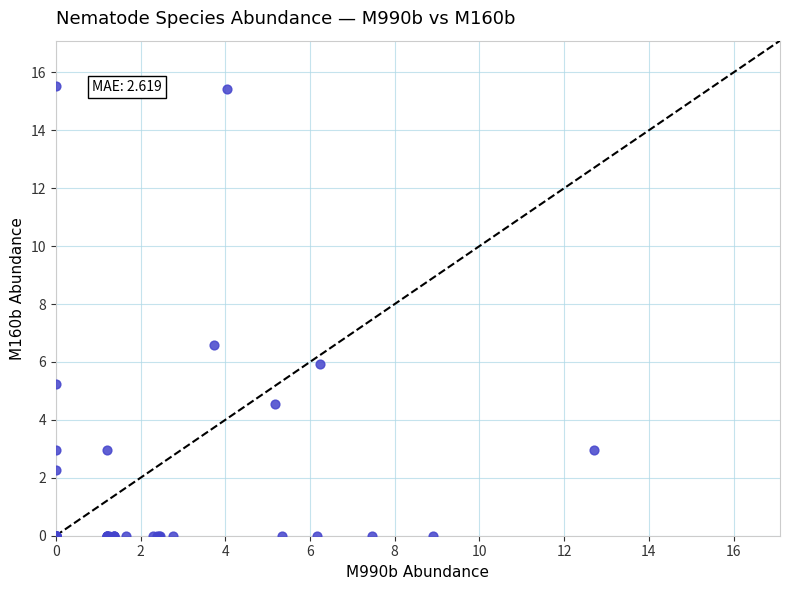

What Y value in the scatter plot is closest to 7?

6.6